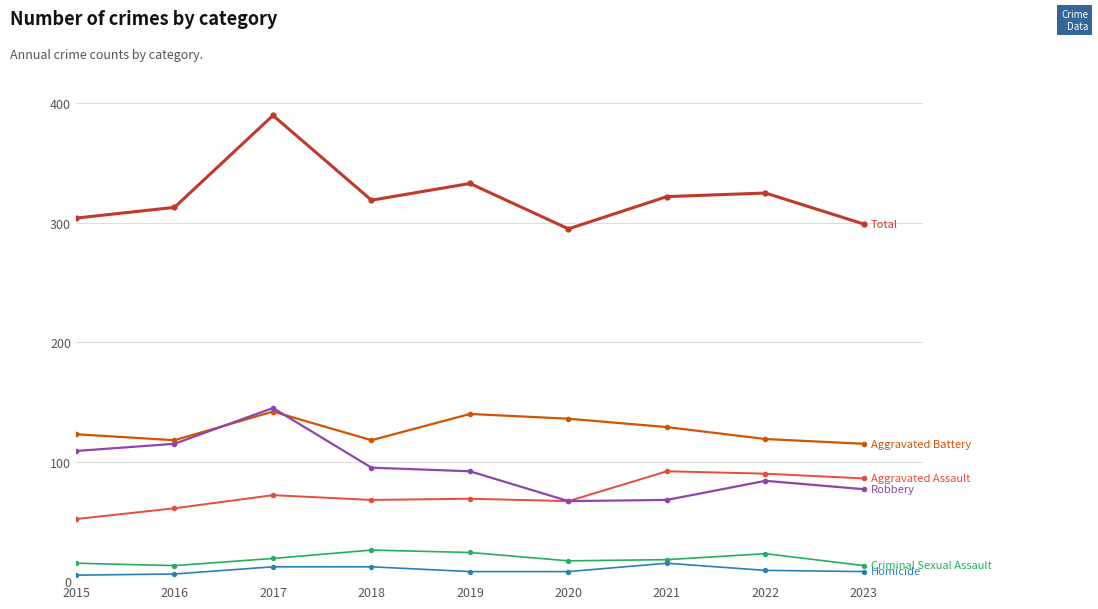

At which category is the sum across all series the highest?

2017